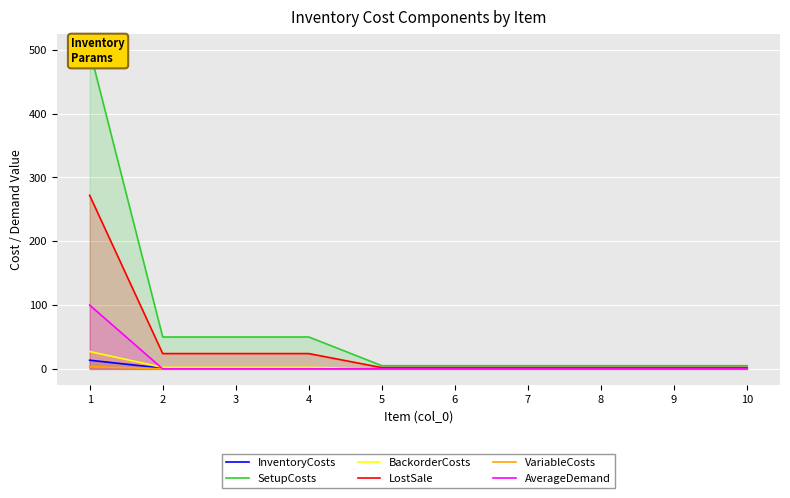

What is the maximum value shown in the chart?

500.0